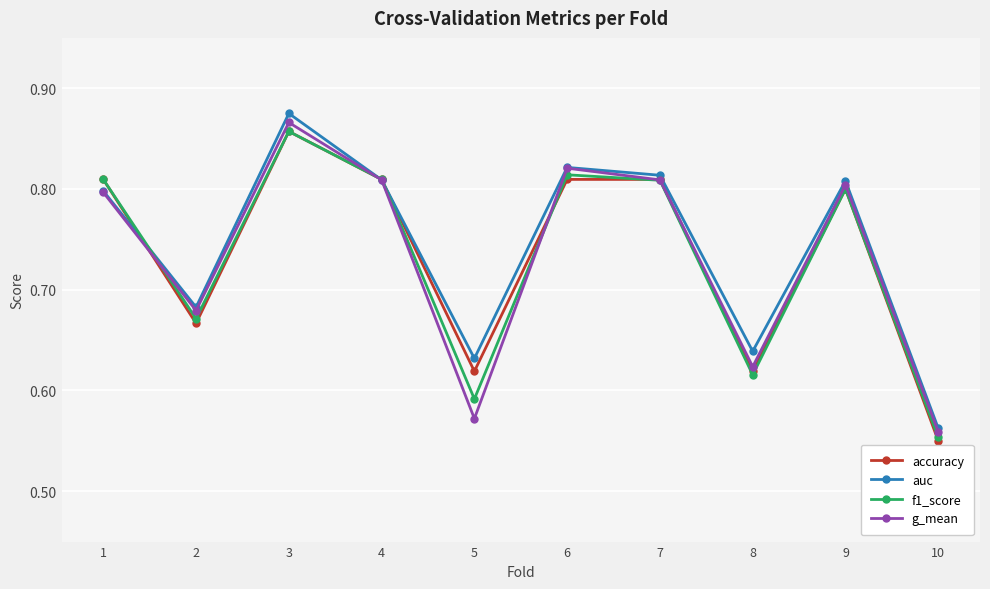

Is the value of auc at 9 greater than the value of g_mean at 10?

Yes